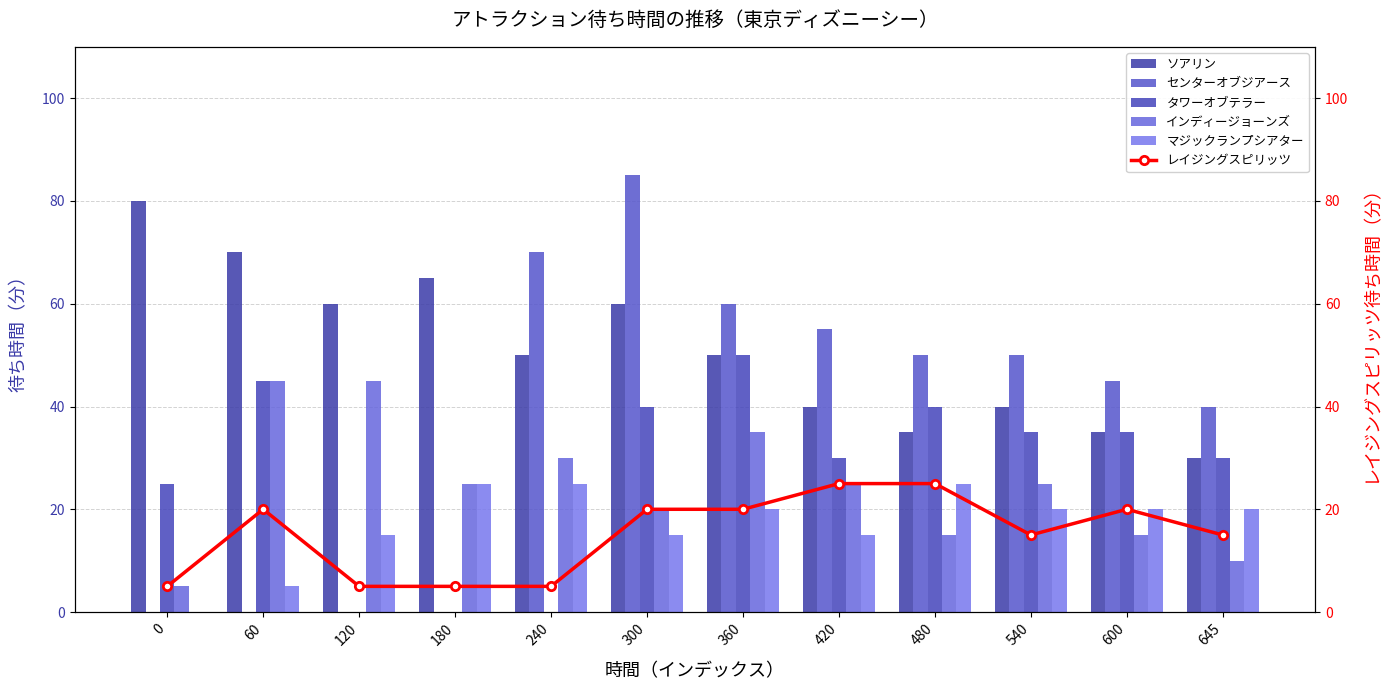

Are the bars grouped side by side (vs. stacked)?

Yes